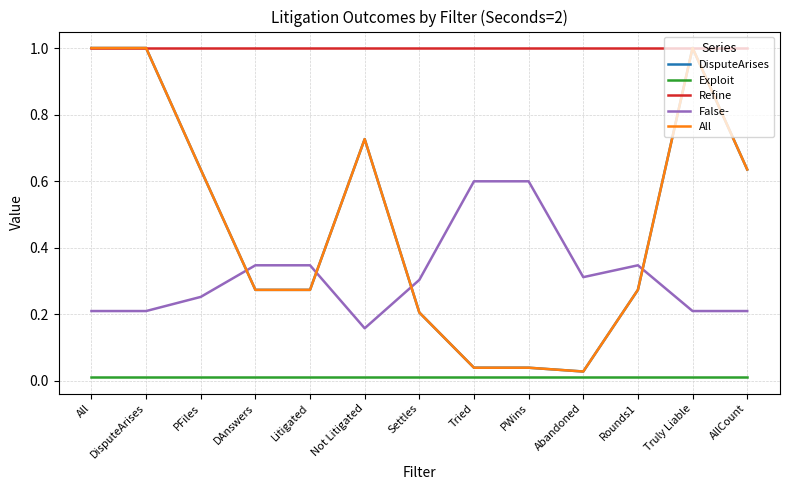

What is the spread (max minus min) of values at Rounds1?

1.0